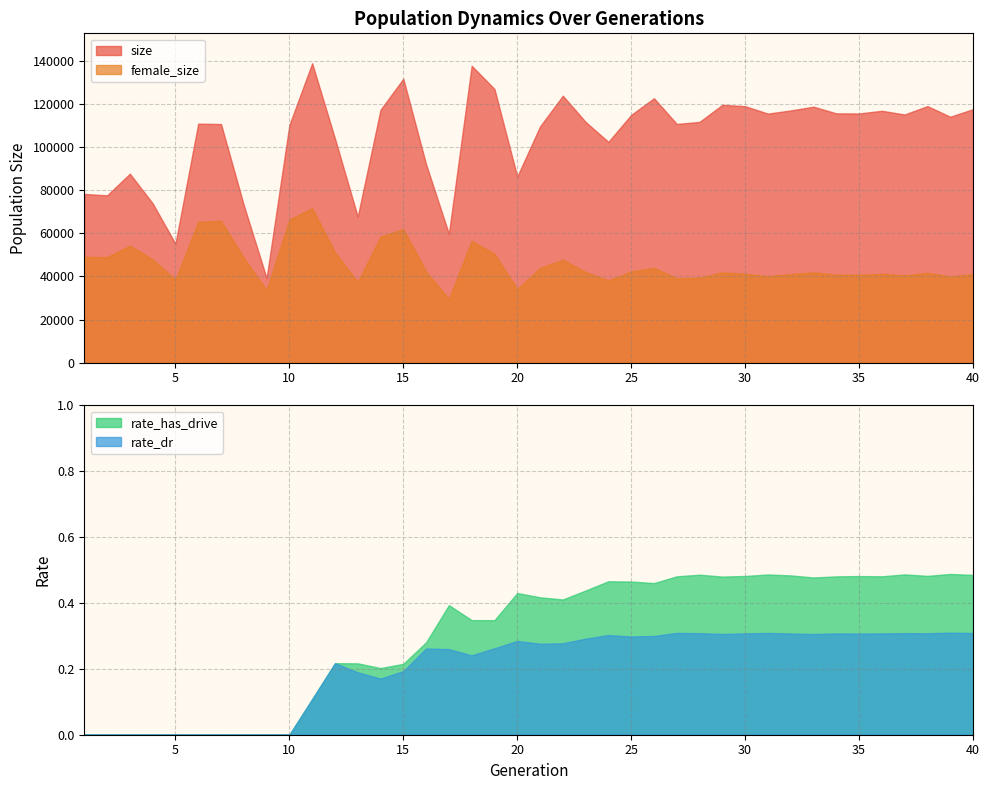

What is the spread (max minus min) of values at 9?

39231.0